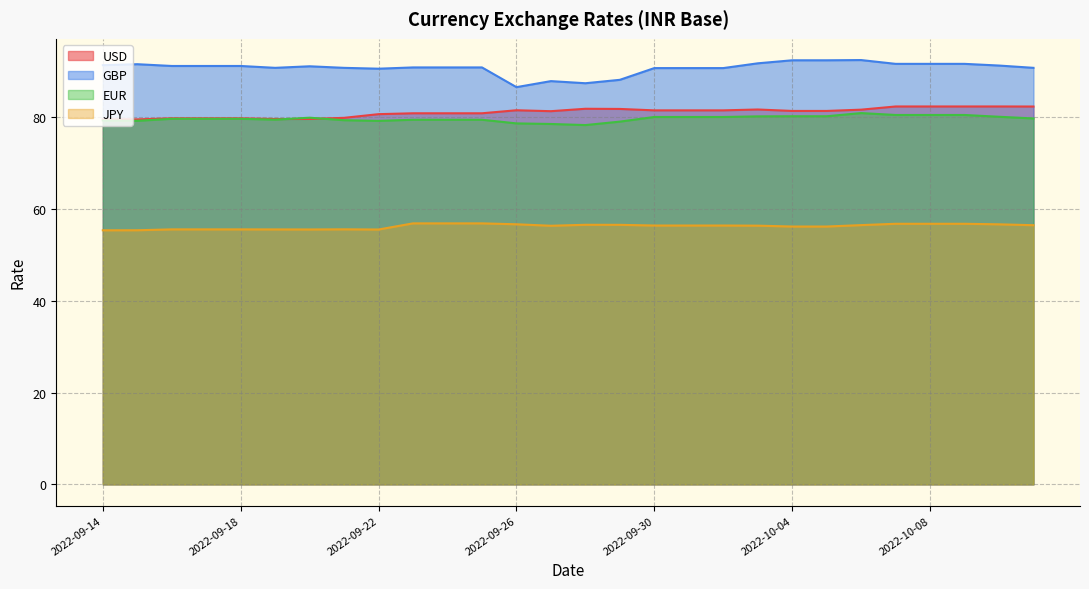

What is the sum of all USD values?

2271.0